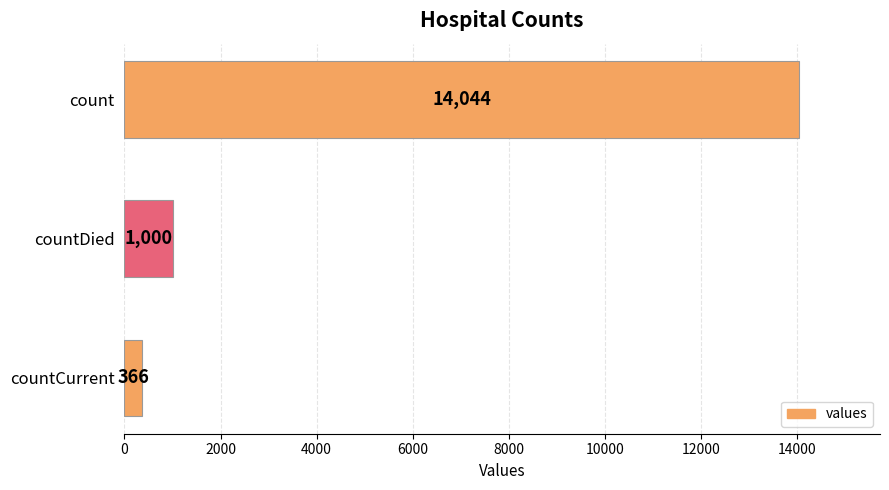

Reading bottom to top, what are all the values shown in this chart?

366	1000	14044